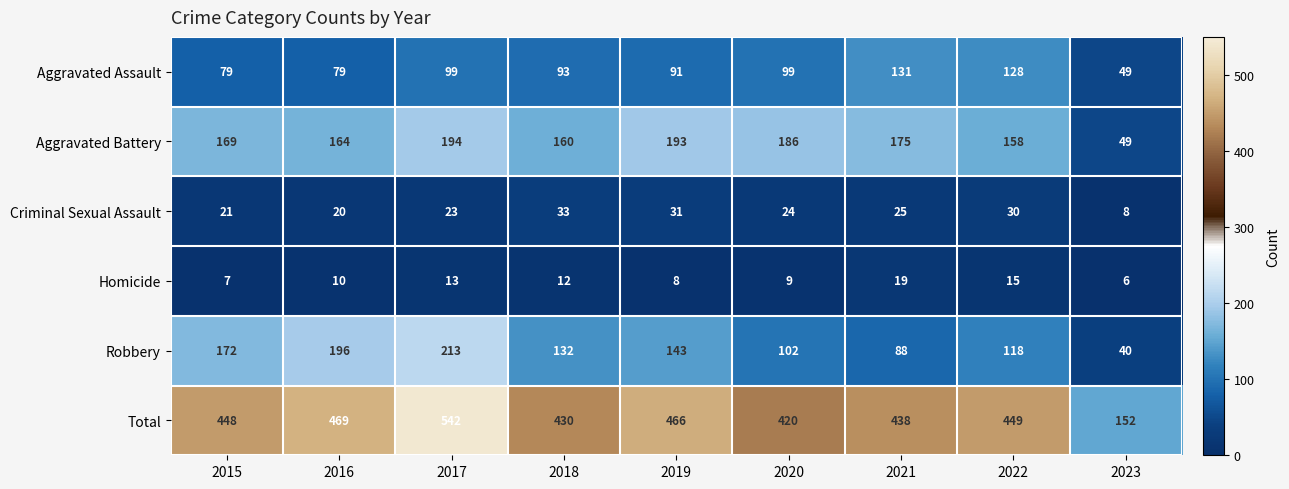

The Robbery series shows 88 at 2021. True or false?

True